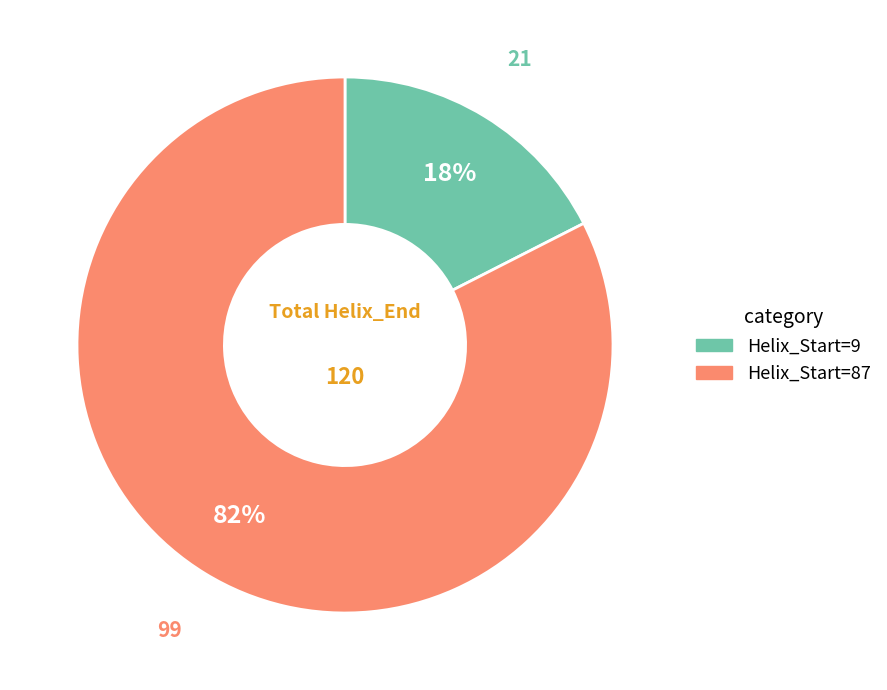

Is there any slice that represents more than half of the pie?

Yes